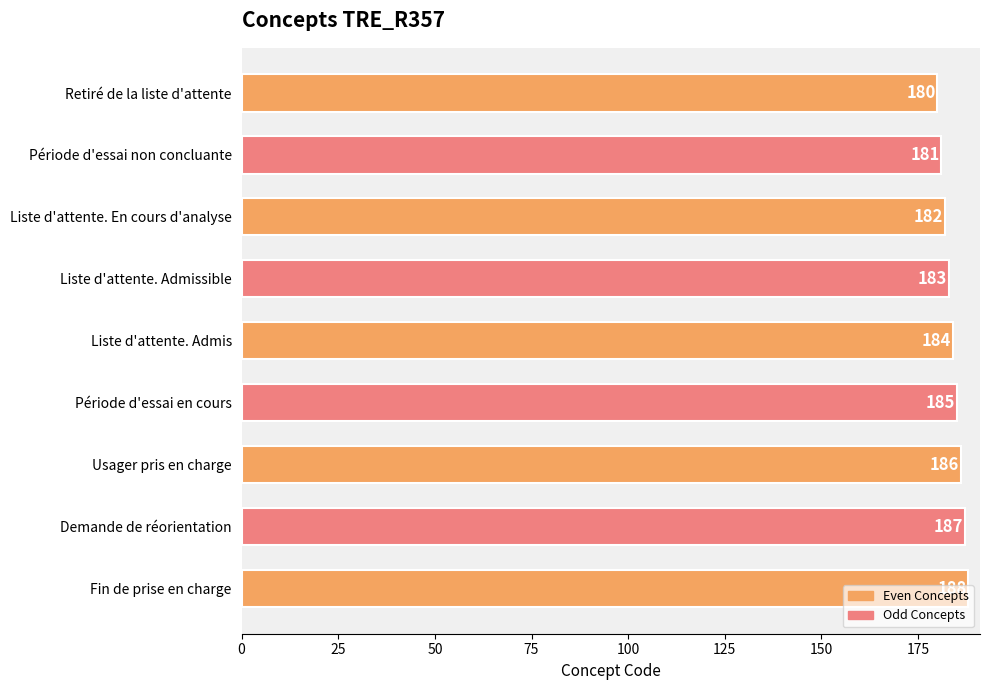

Rank the categories by value from lowest to highest.

Retiré de la liste d'attente, Période d'essai non concluante, Liste d'attente. En cours d'analyse, Liste d'attente. Admissible, Liste d'attente. Admis, Période d'essai en cours, Usager pris en charge, Demande de réorientation, Fin de prise en charge